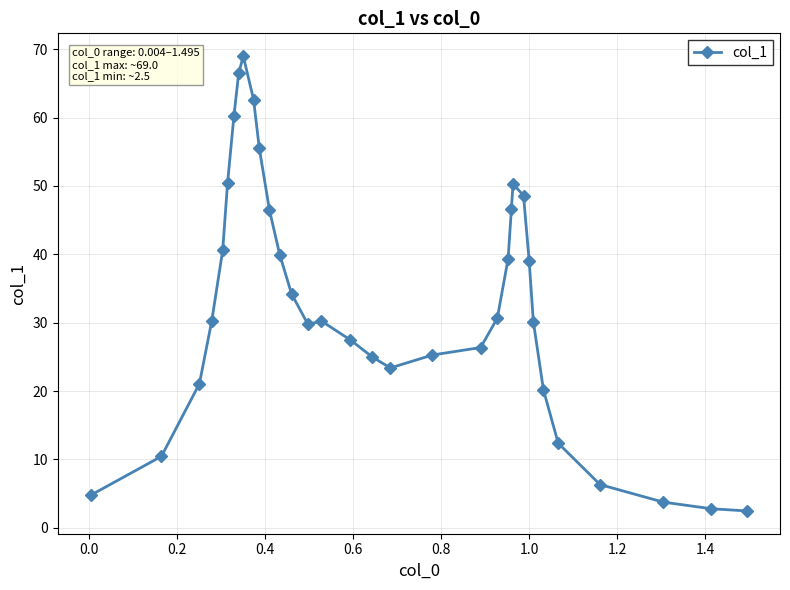

True or false: there are more than 0 points higher than both neighbors.

True